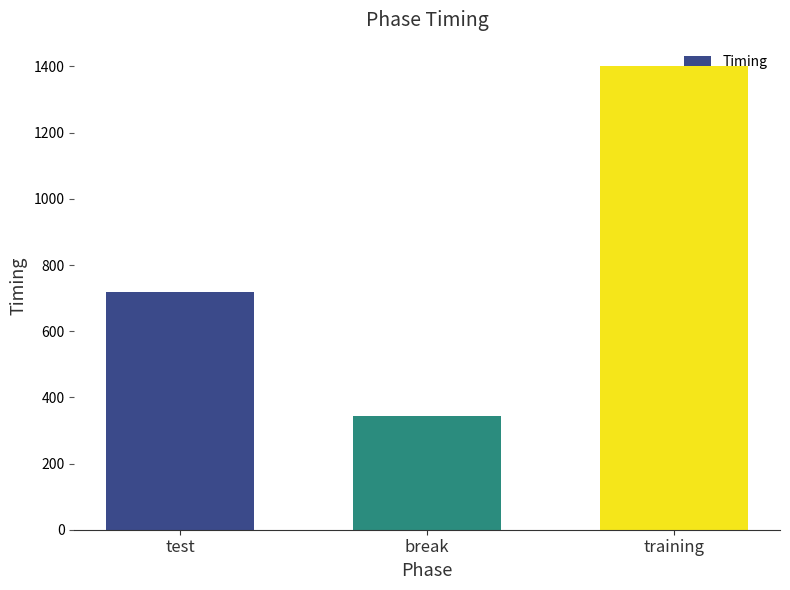

Reading left to right, list all the values displayed in this chart.

718.3	342.6	1401.9